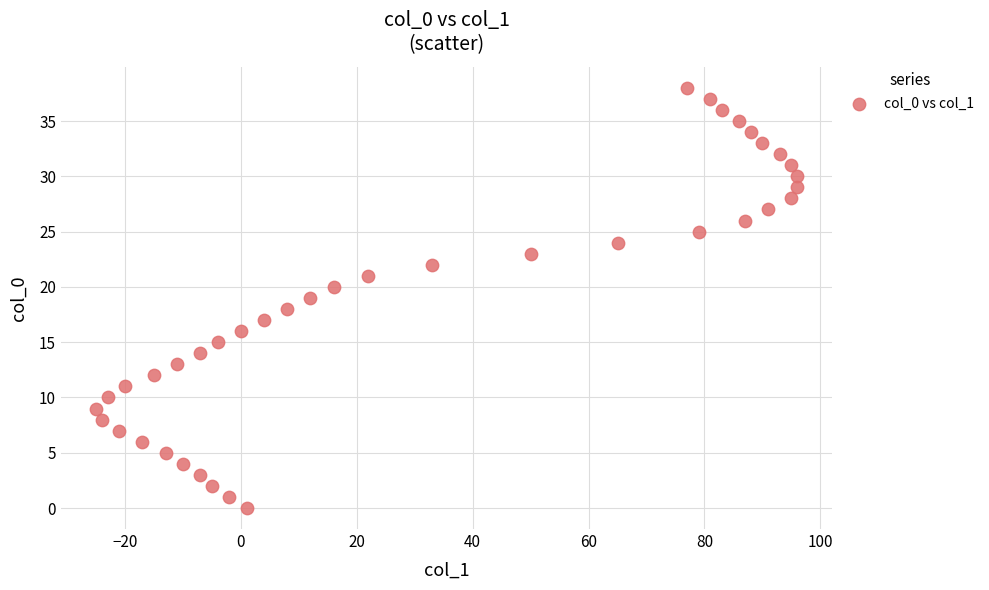

What is the range of Y values (max minus min)?

38